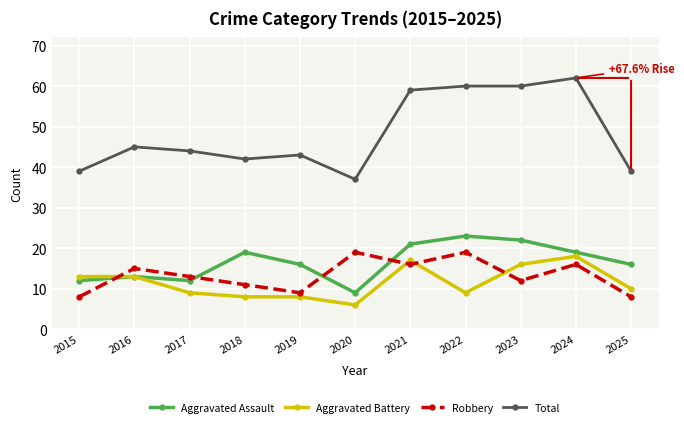

Count the number of data series in this chart.

4